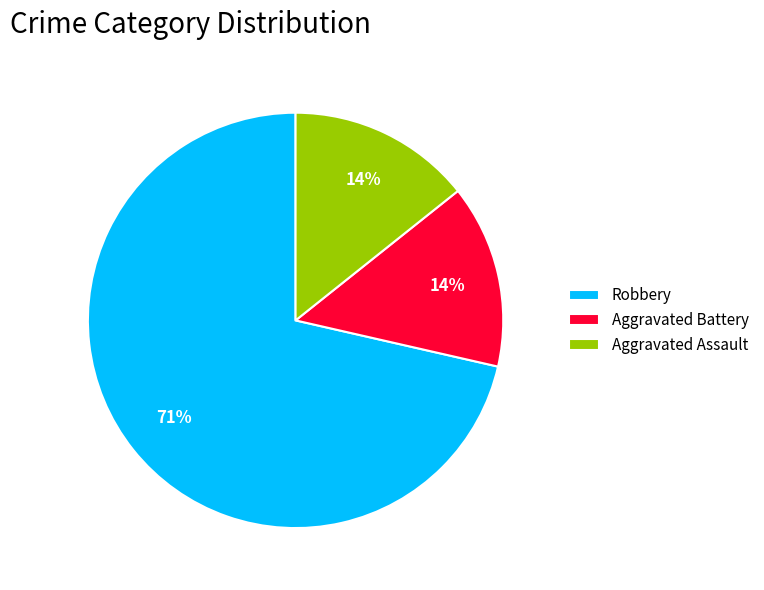

How many segments does this pie chart have?

3